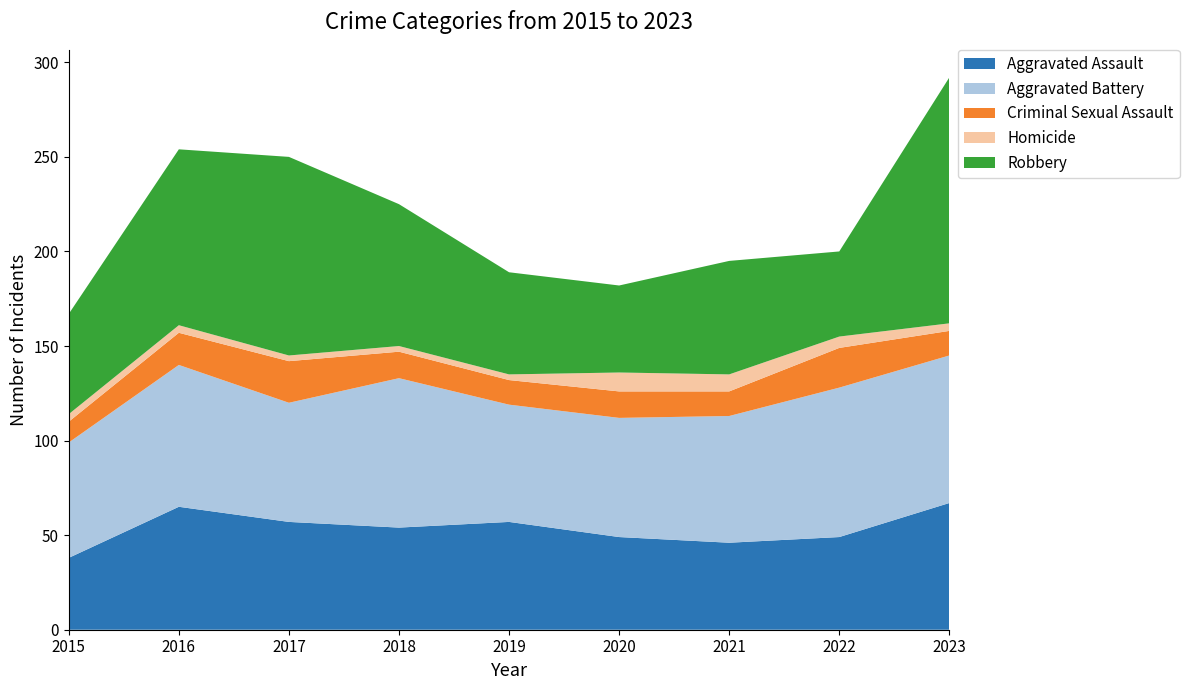

Reading left to right, extract all data points from this chart.

Aggravated Assault: 38	65	57	54	57	49	46	49	67
Aggravated Battery: 61	75	63	79	62	63	67	79	78
Criminal Sexual Assault: 11	17	22	14	13	14	13	21	13
Homicide: 4	4	3	3	3	10	9	6	4
Robbery: 53	93	105	75	54	46	60	45	130